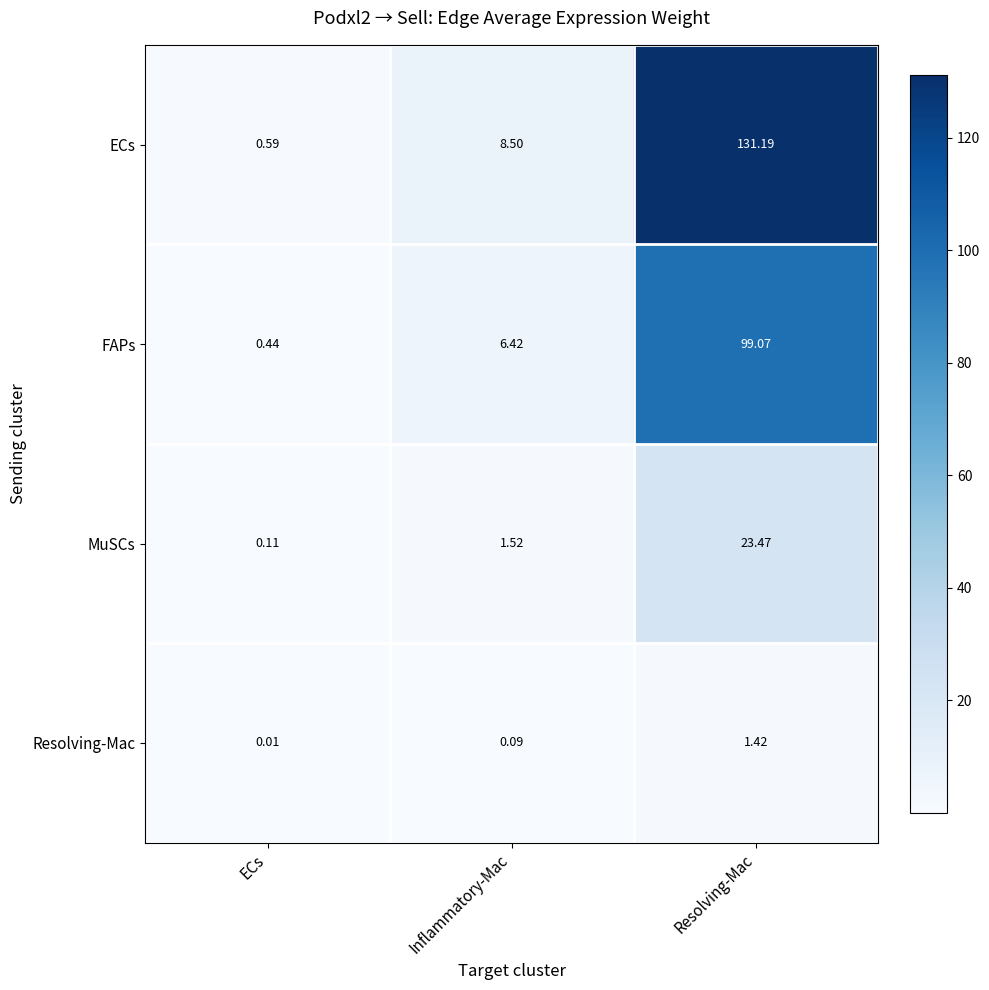

At which label is Resolving-Mac closest to 0?

ECs